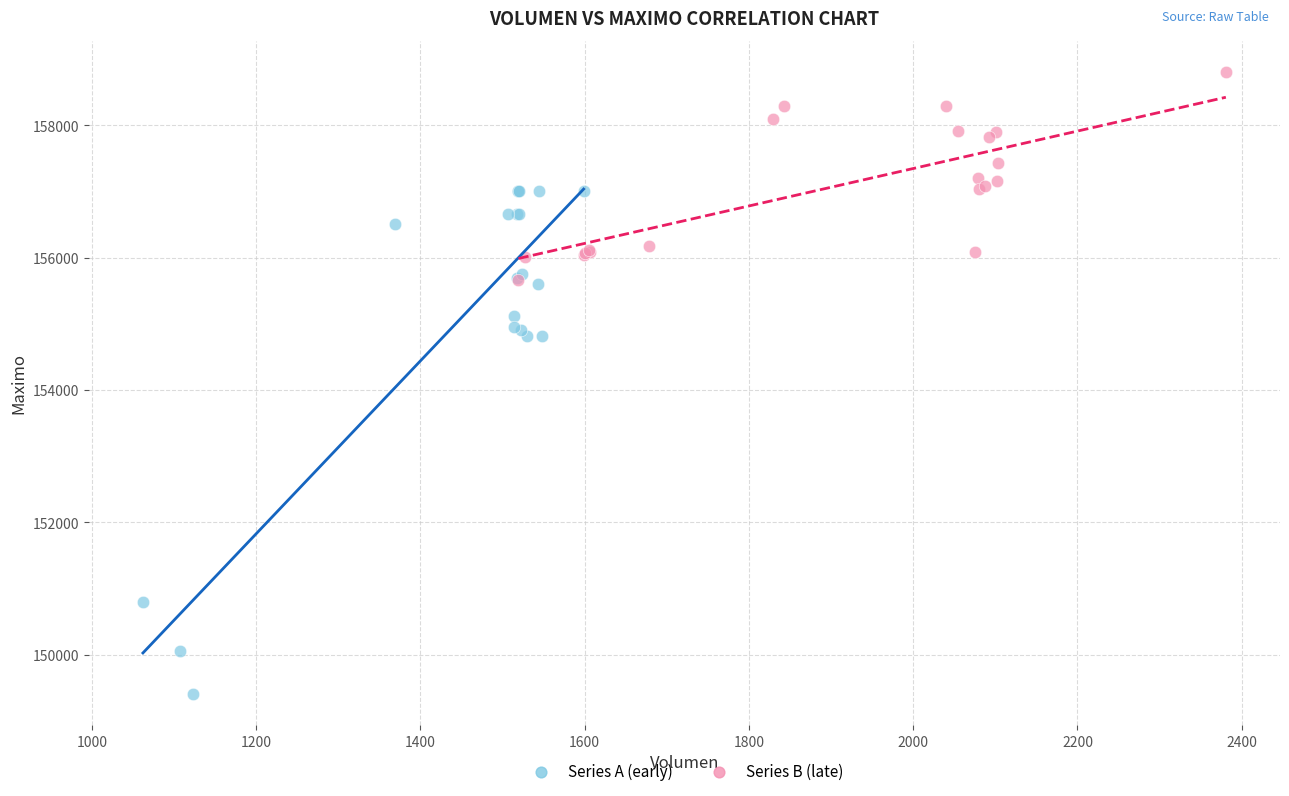

Which series reaches the minimum Y coordinate?

Series A (early)